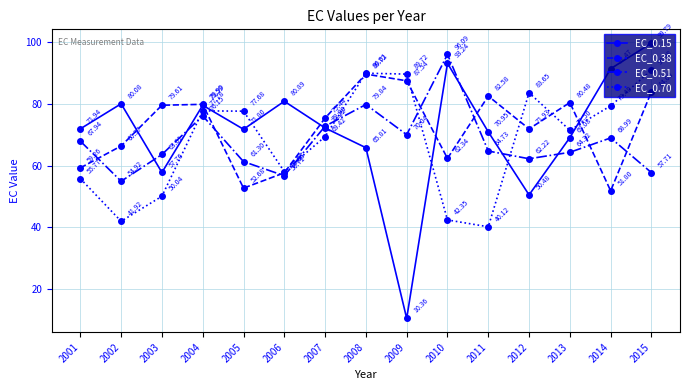

Is the value of EC_0.51 at 2006 greater than the value of EC_0.15 at 2012?

Yes